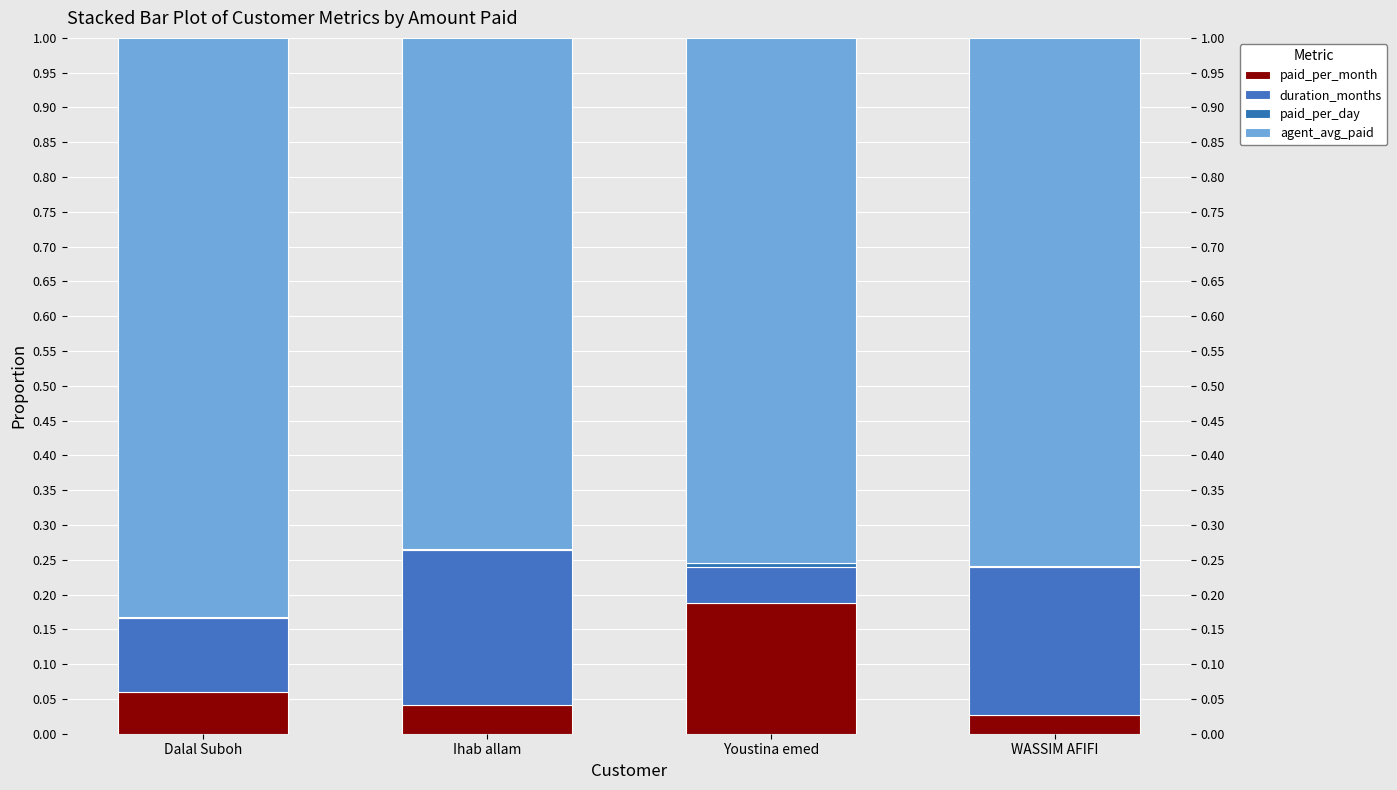

True or false: paid_per_day has a value of 0.0 at Youstina emed.

True